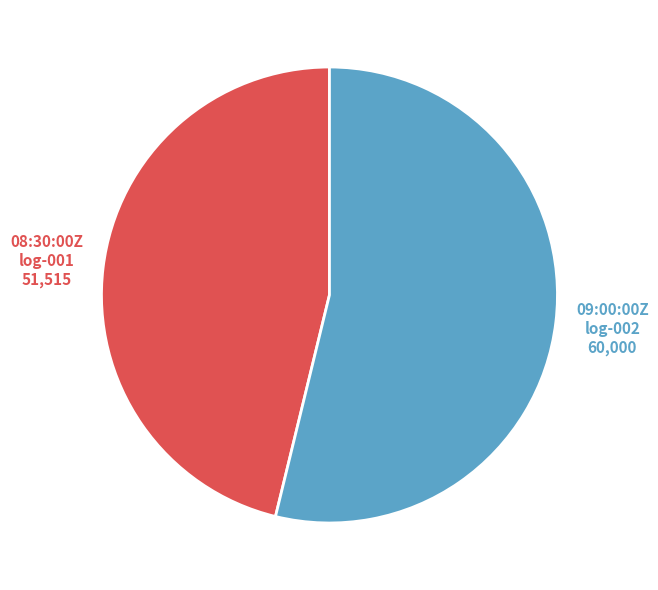

Is there any slice that represents more than half of the pie?

Yes